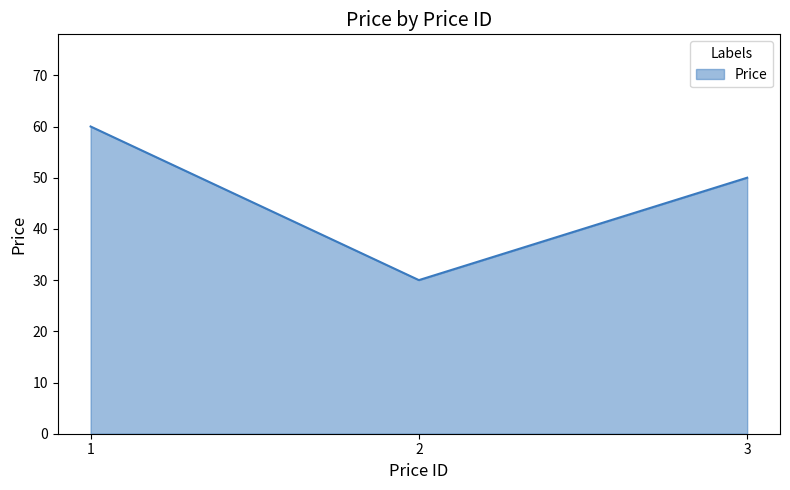

What is the ratio of the value at 1 to the value at 3?

1.2